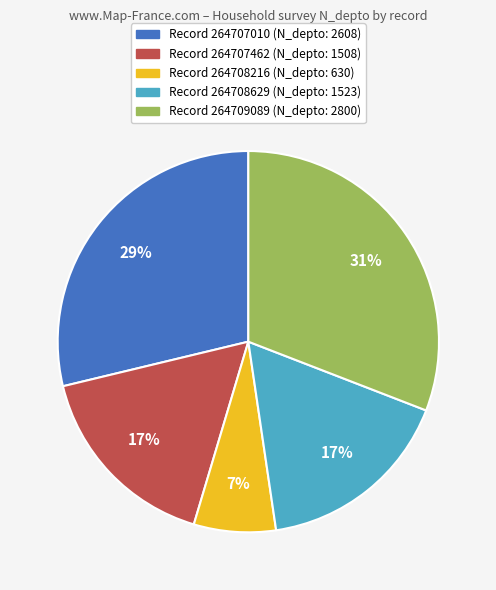

To the nearest percent, what is the average slice percentage?

20%